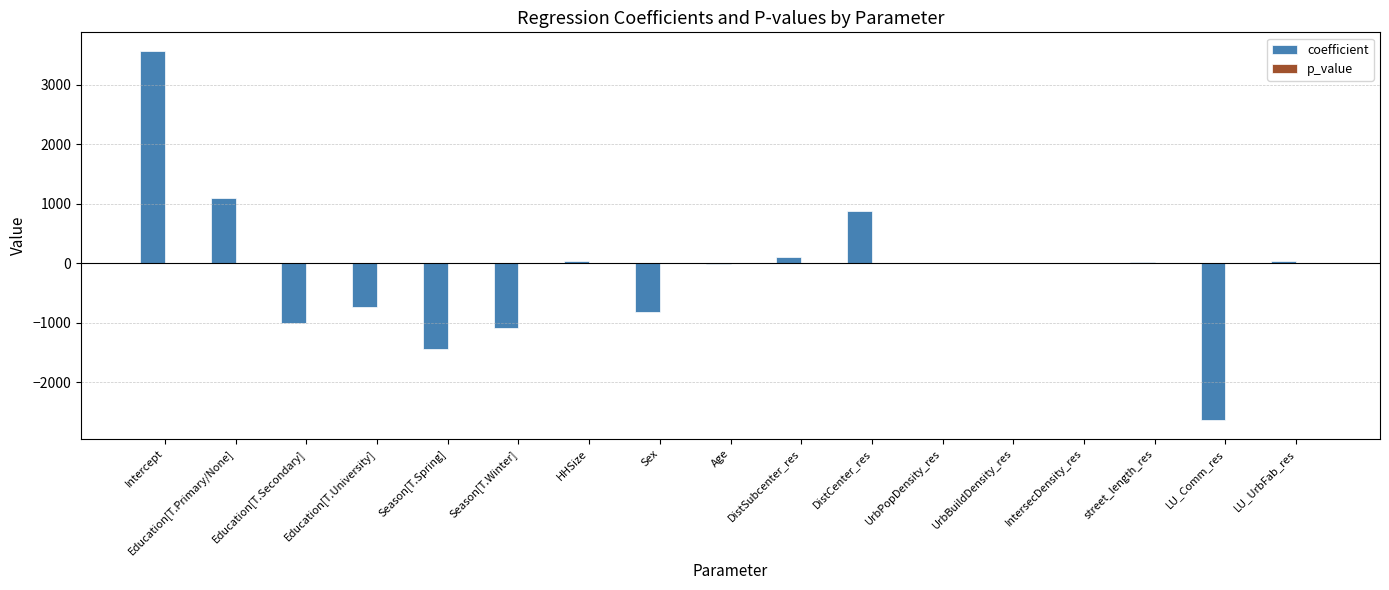

What is the maximum value shown in the chart?

3567.3